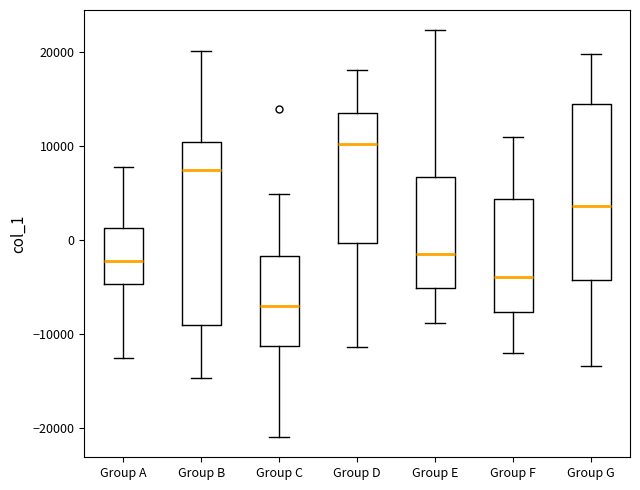

Where is the lower edge of the box for Group B on the y-axis? The values are not printed on the chart, so give them approximately, as read against the axis.

-9000